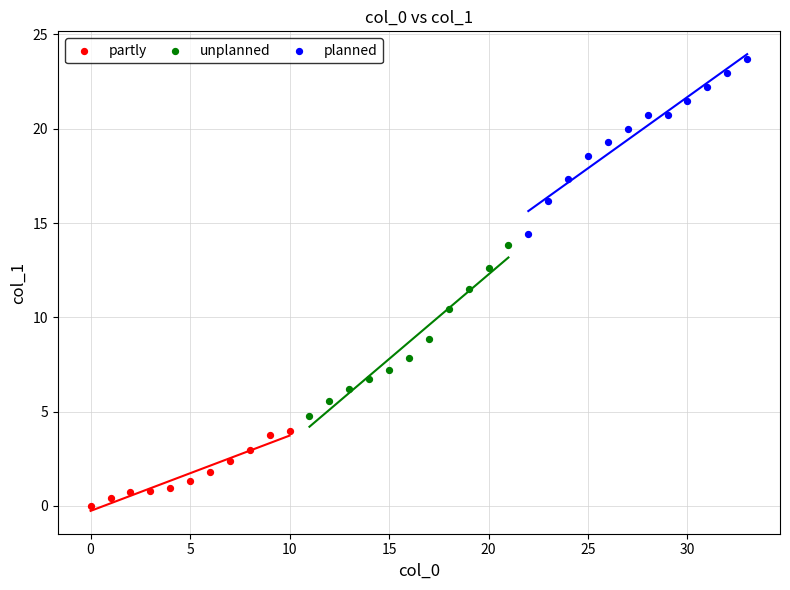

Which series reaches the maximum Y coordinate?

planned